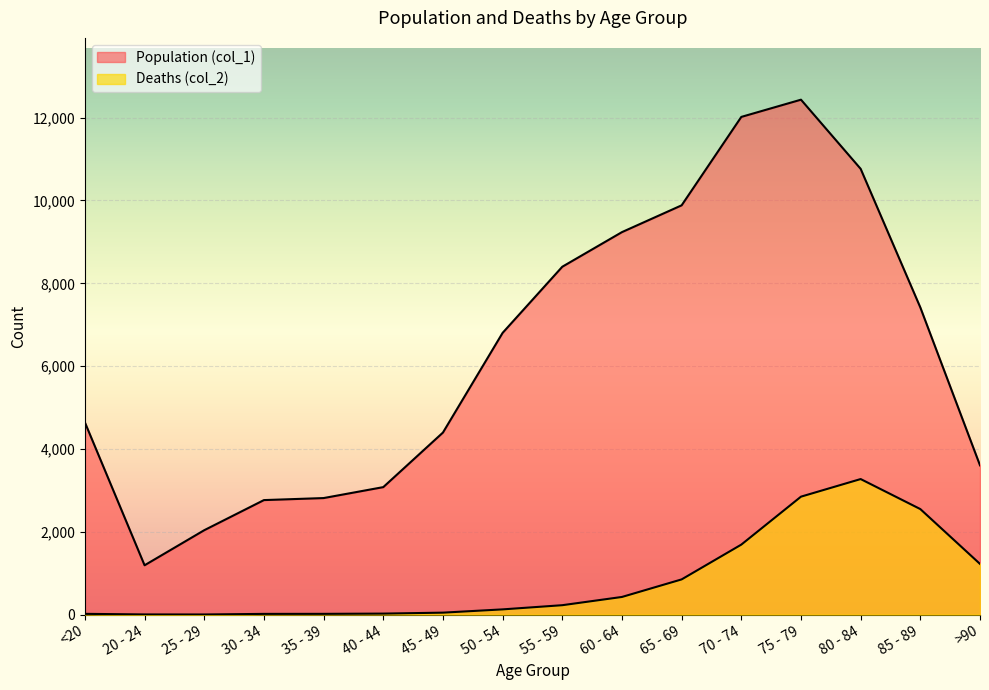

Reading left to right, transcribe all the data shown in this chart.

Population (col_1): 4641	1191	2038	2765	2814	3078	4396	6803	8400	9236	9883	12018	12434	10764	7417	3604
Deaths (col_2): 18	4	3	17	18	24	47	126	227	426	850	1690	2848	3273	2548	1224